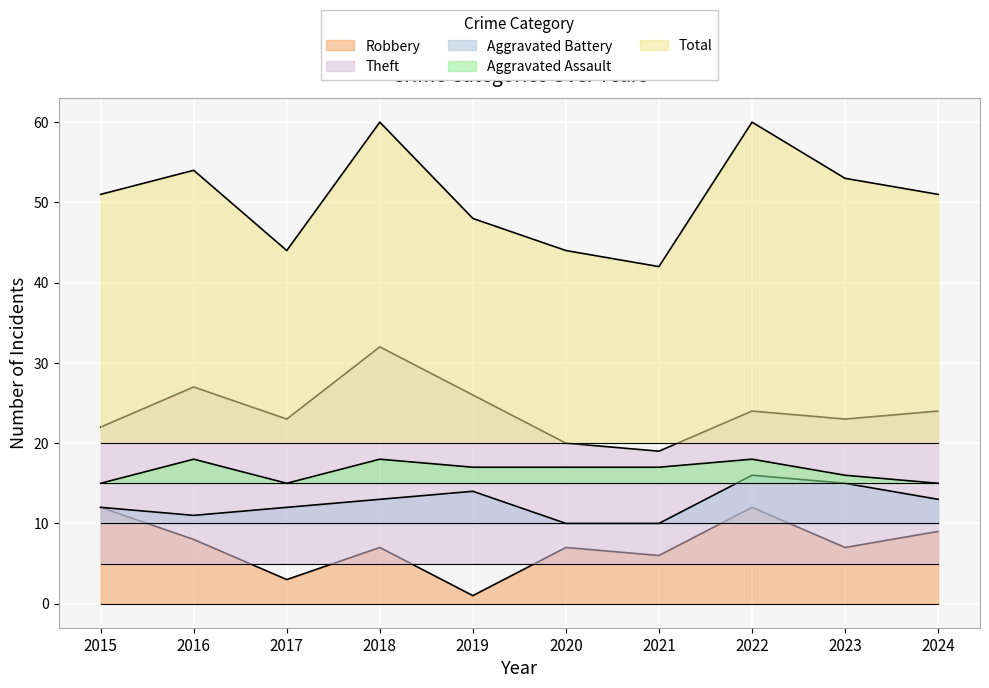

Which category has the lowest value in the Total series?

2021